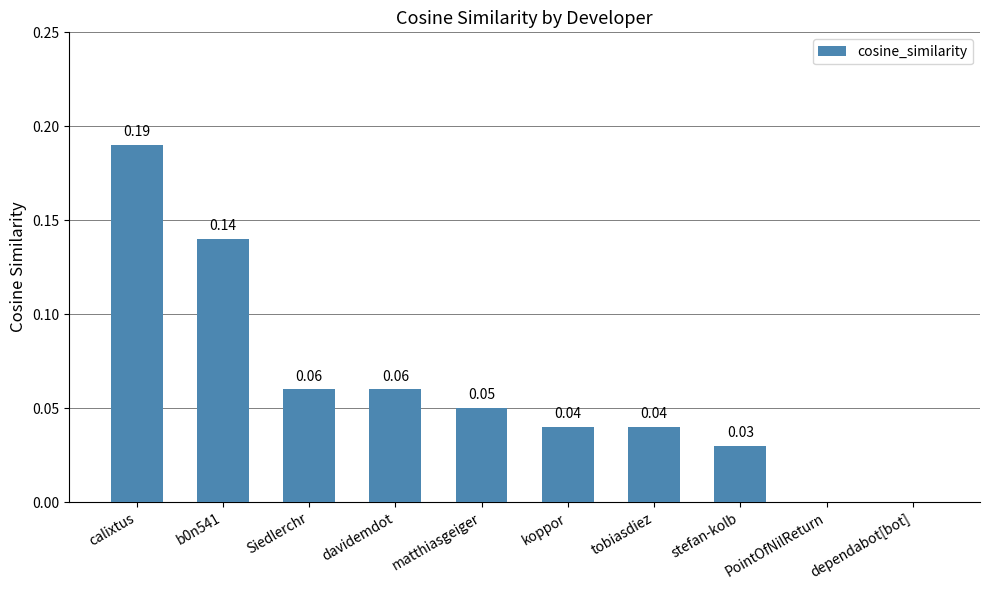

What is the sum of all values?

0.6